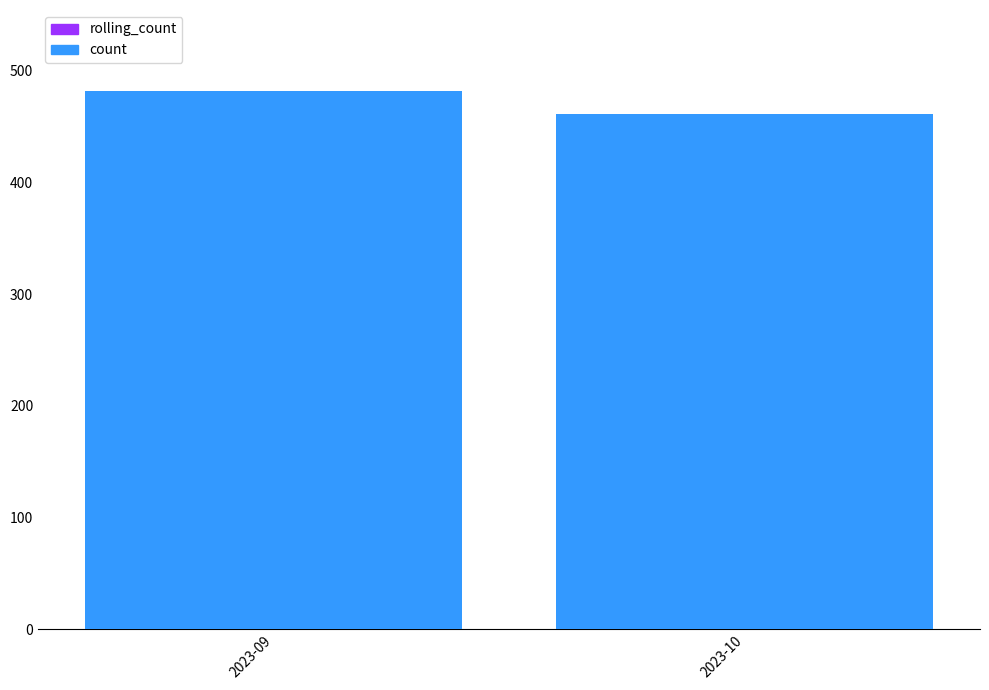

How many categories are shown in the chart?

2